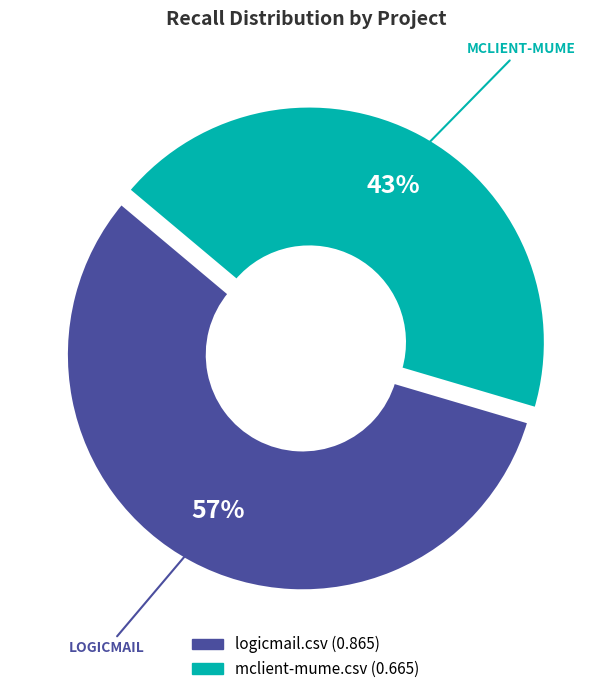

To the nearest percent, what percentage of the pie is logicmail.csv?

57%